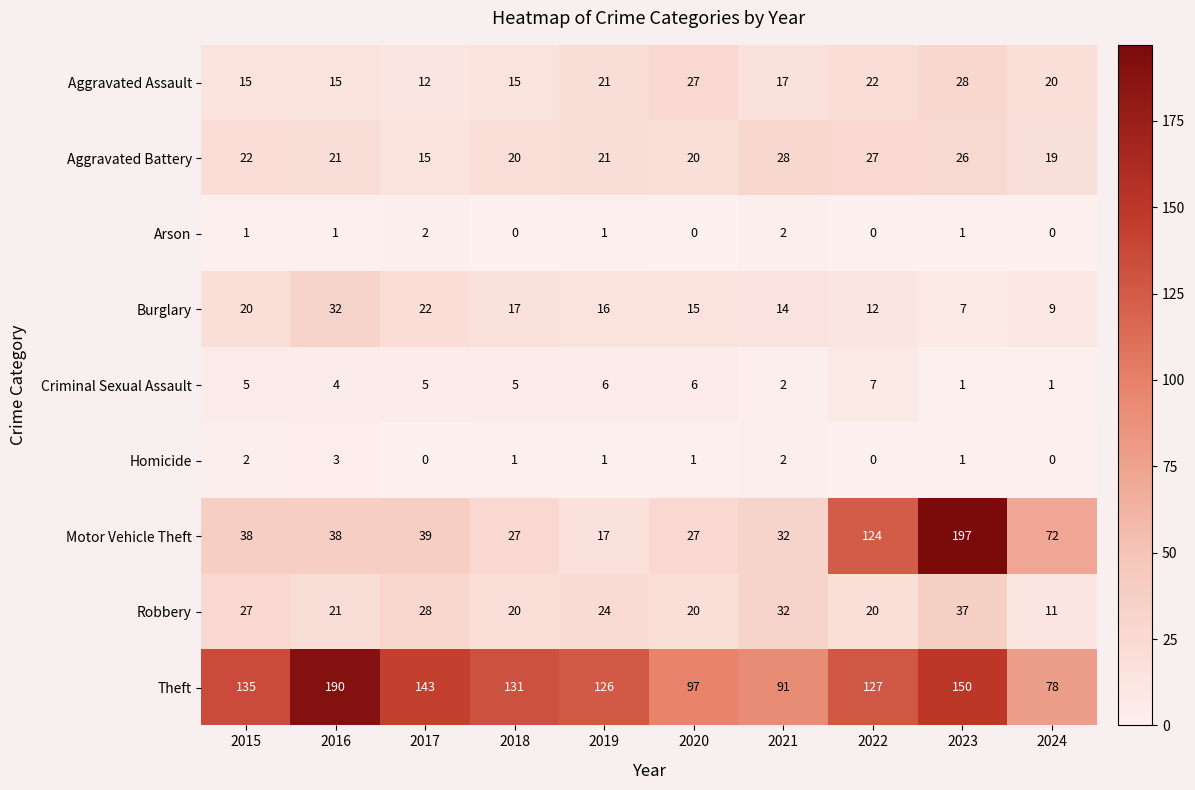

What is the greatest value displayed?

197